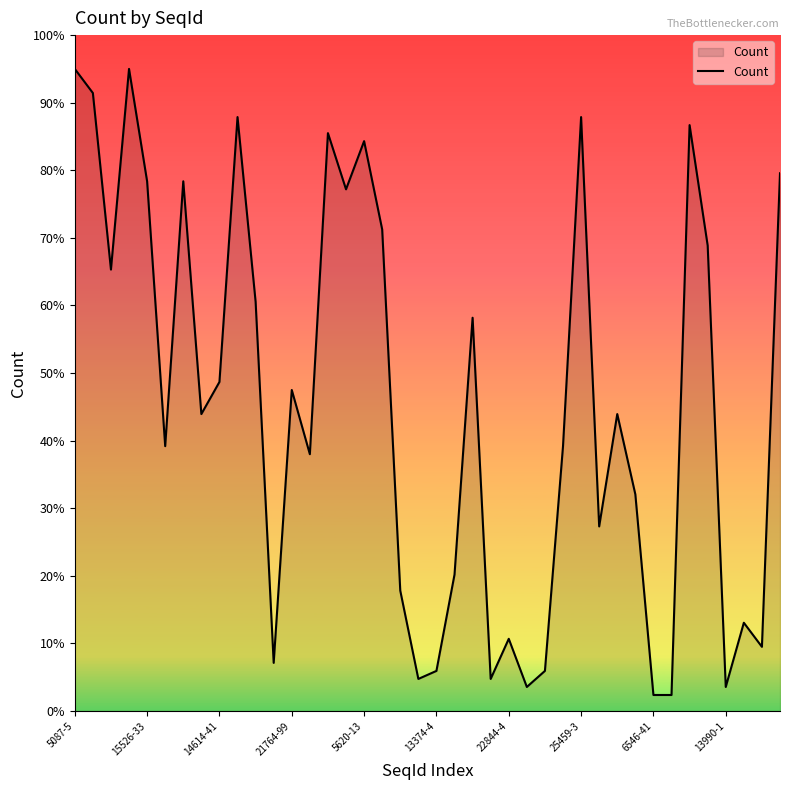

What is the maximum value shown in the chart?

95.0